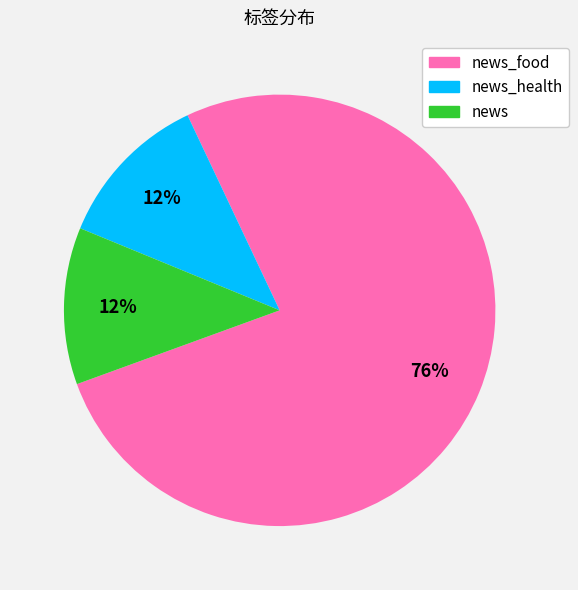

To the nearest percent, what is the average slice percentage?

33%